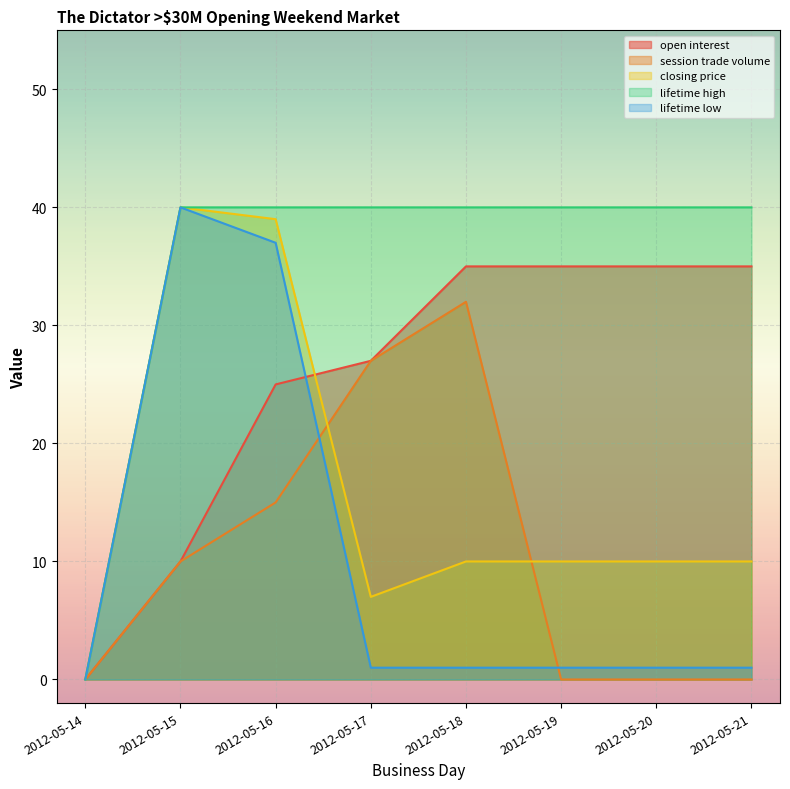

The value of lifetime low at 2012-05-17 is 0. True or false?

False